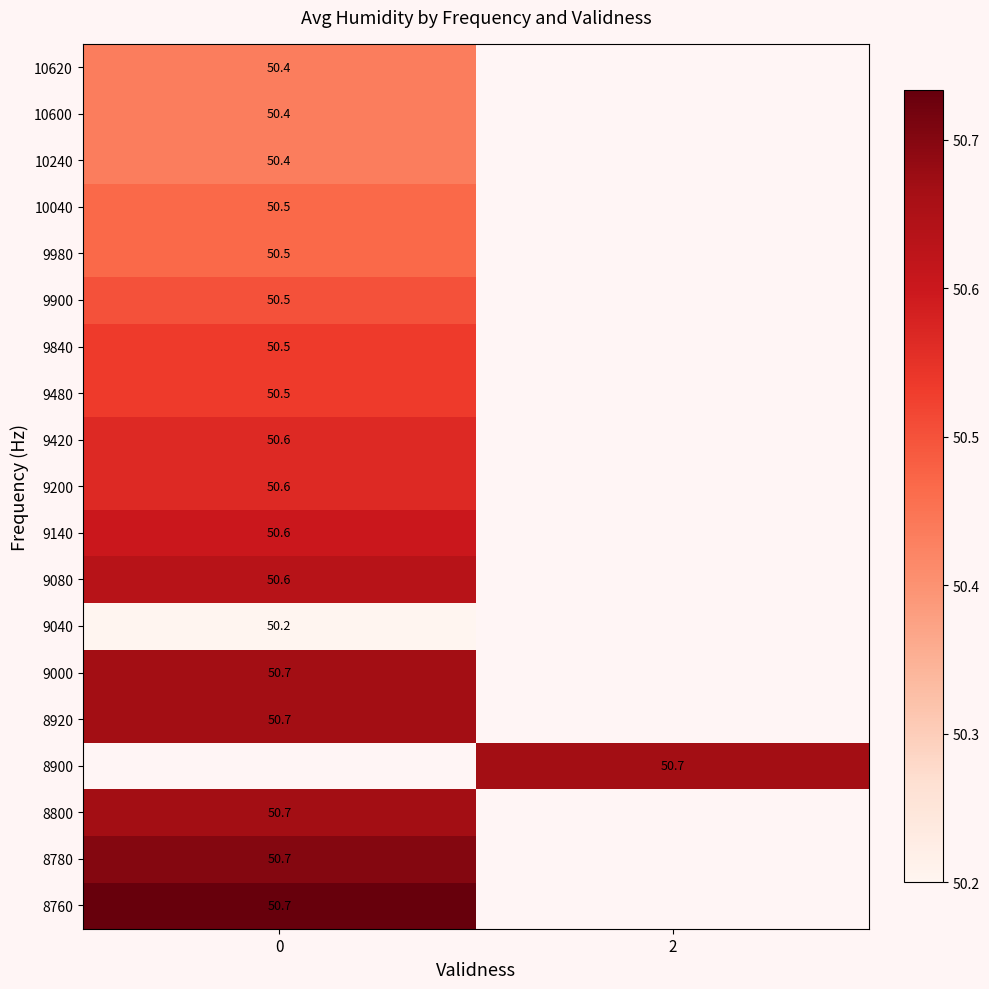

How many distinct data groups are displayed?

19